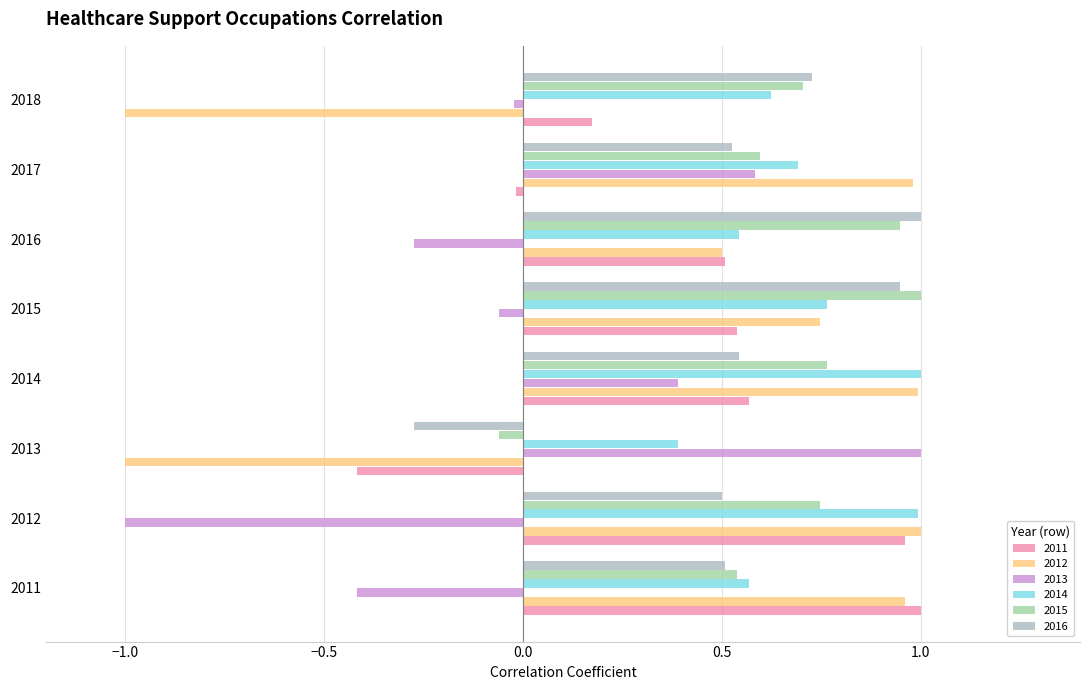

Count the number of categories in the chart.

8